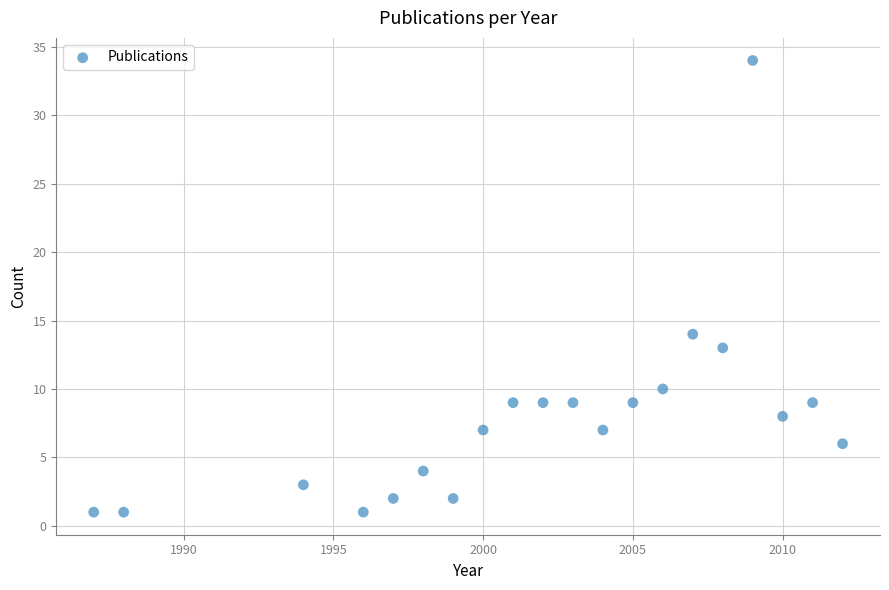

What Y value in the scatter plot is closest to 17?

14